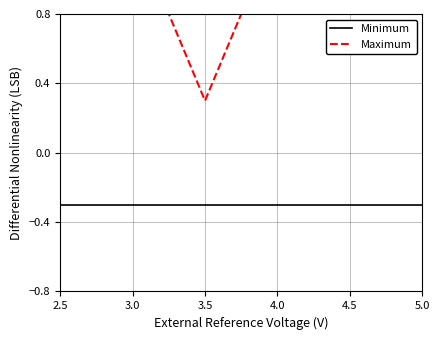

Which series has the largest range (max minus min)?

Maximum